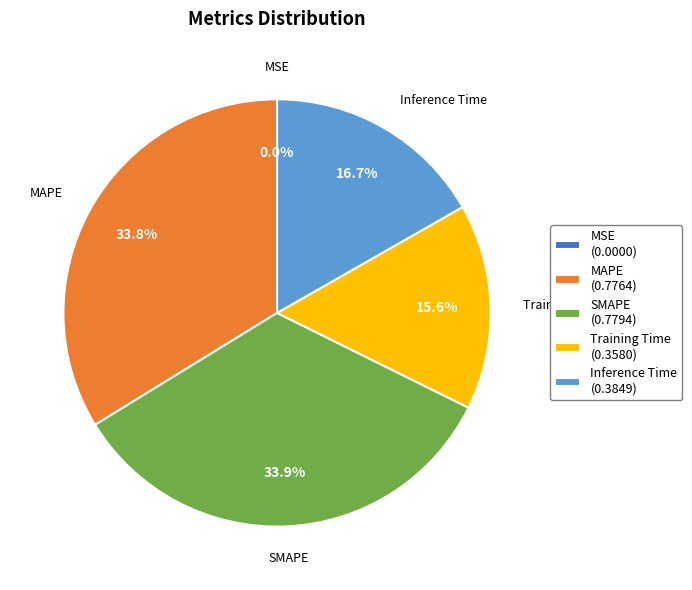

What portion of the pie excludes MAPE (0.7764)?

66.2%